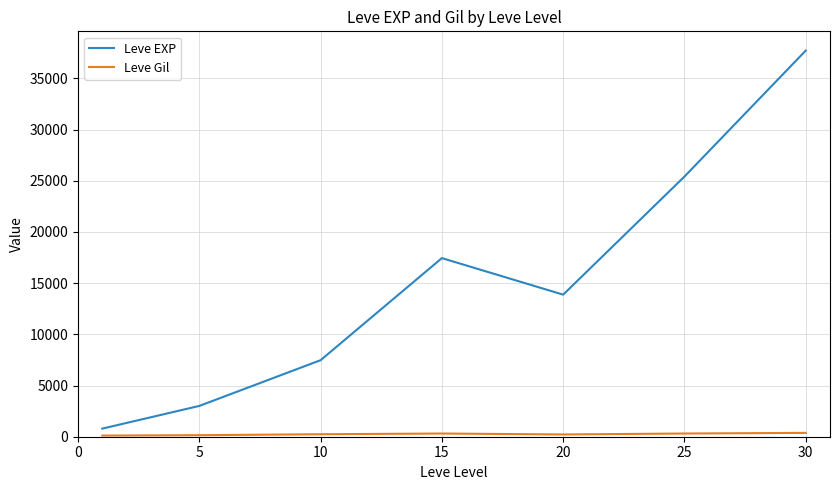

What is the highest value of the Leve EXP series?

37715.0